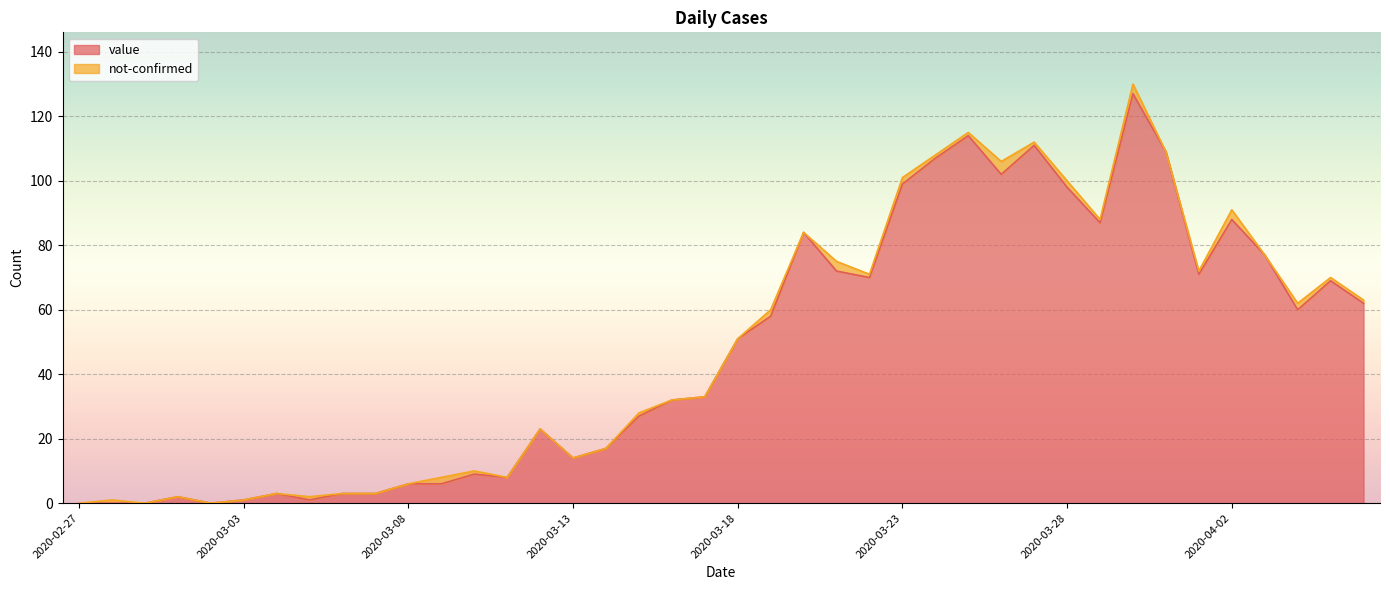

What is the difference between the maximum and second lowest values?

127